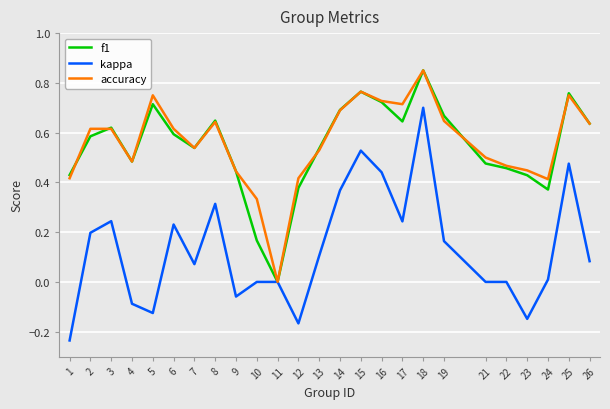

Is the value of f1 at 17 greater than the value of kappa at 21?

Yes